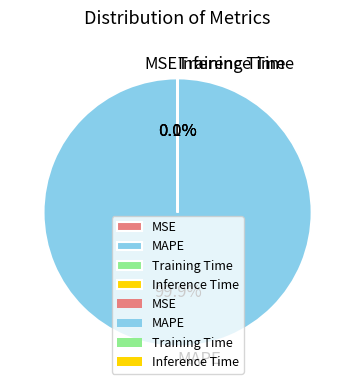

To the nearest percent, what is the difference between the largest and smallest slice percentages?

100%